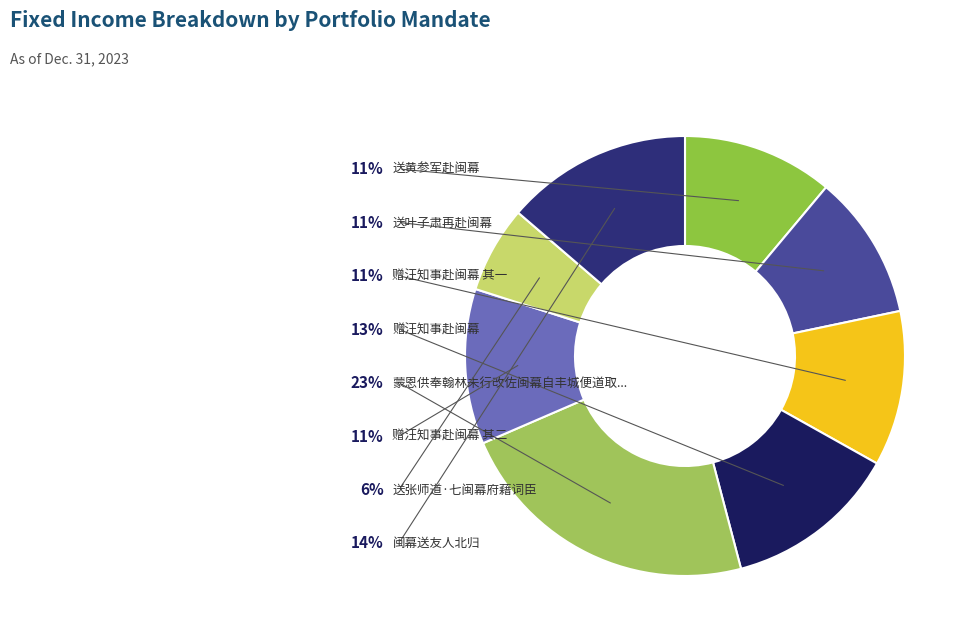

How many slices are in this pie chart?

8